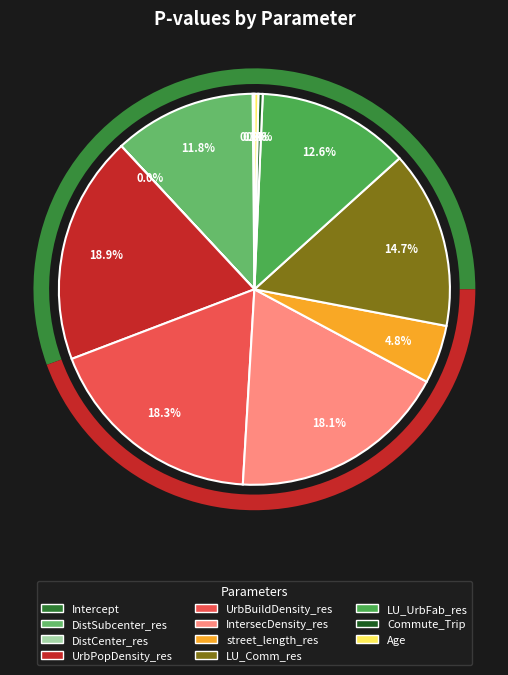

What is the smallest slice in the pie chart?

DistCenter_res